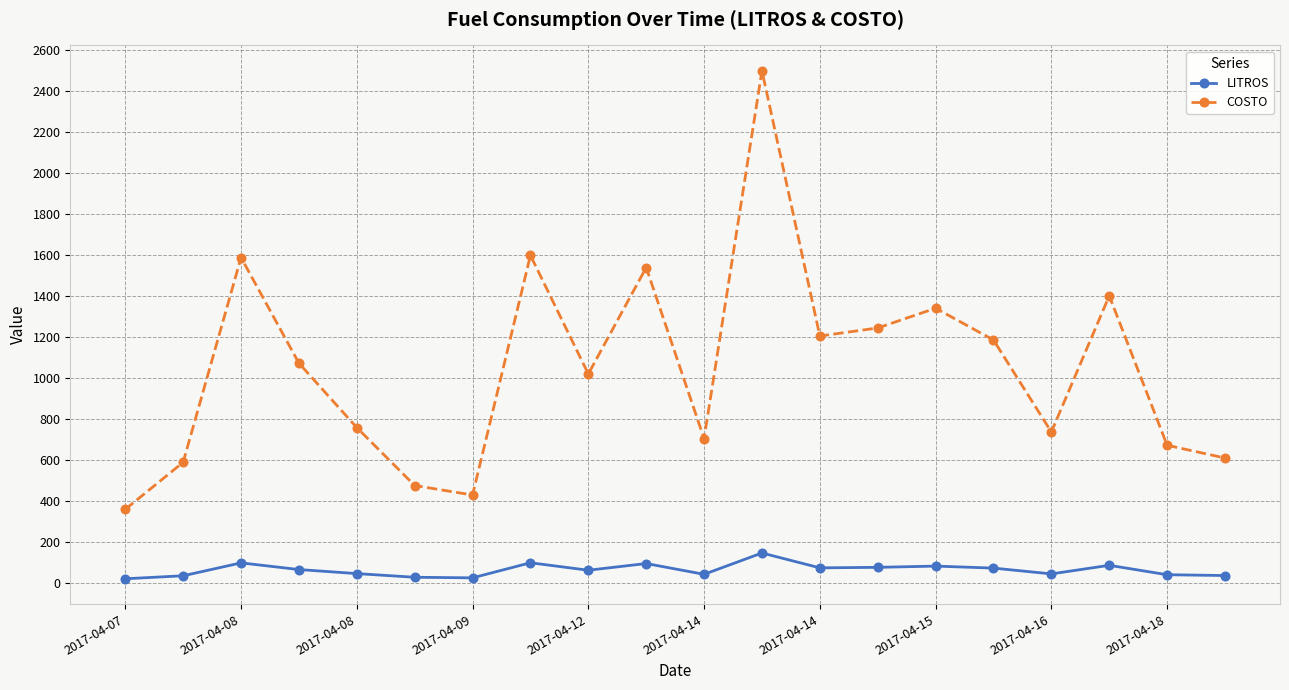

What is the value of the COSTO point at the 12th from the left?

2500.1